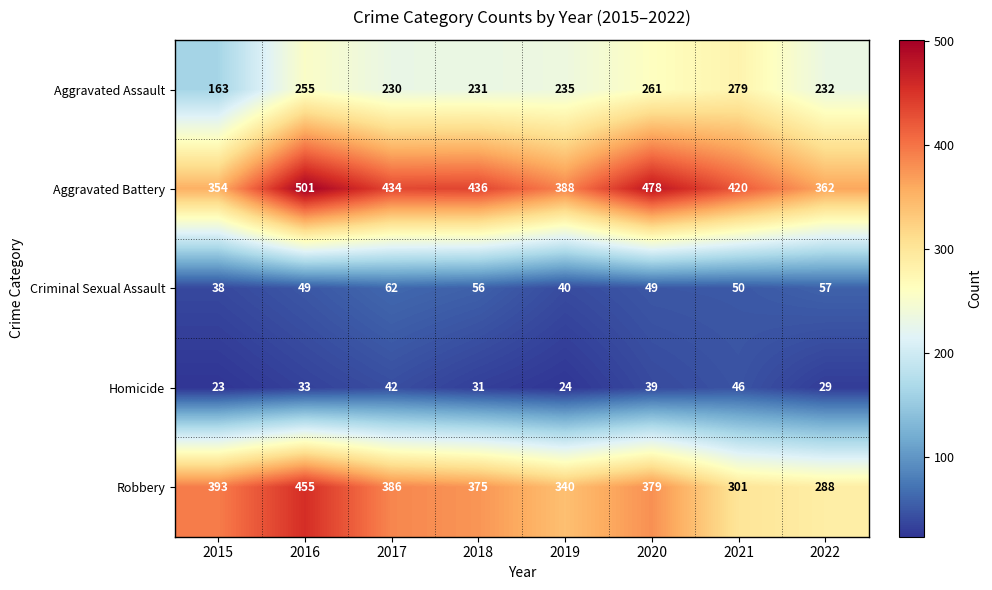

Where is Robbery nearest to the value 371?

2018